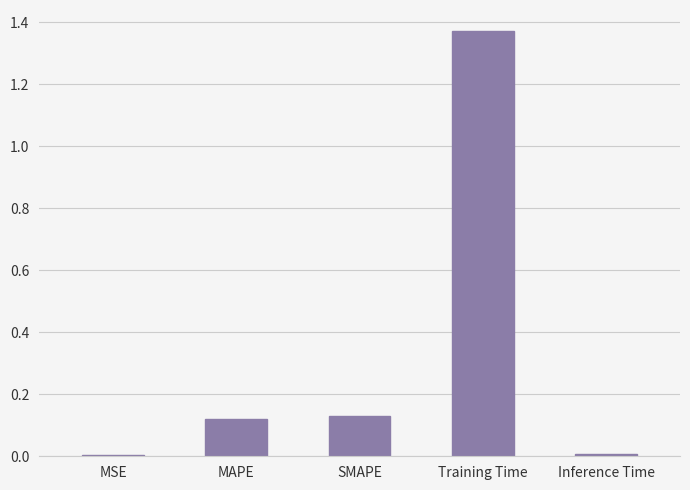

Between Training Time and Inference Time, which is larger?

Training Time